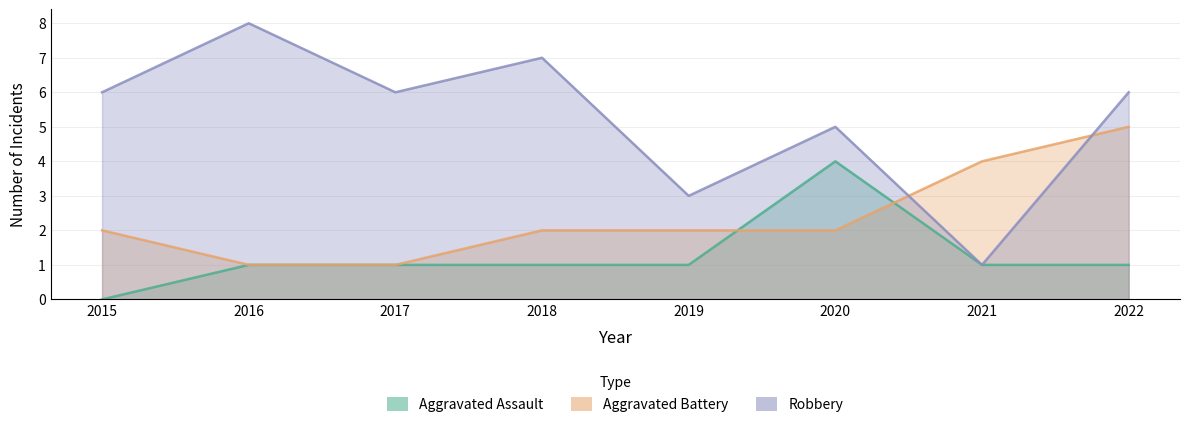

Between 2019 and 2021, which series saw the biggest shift?

Aggravated Battery